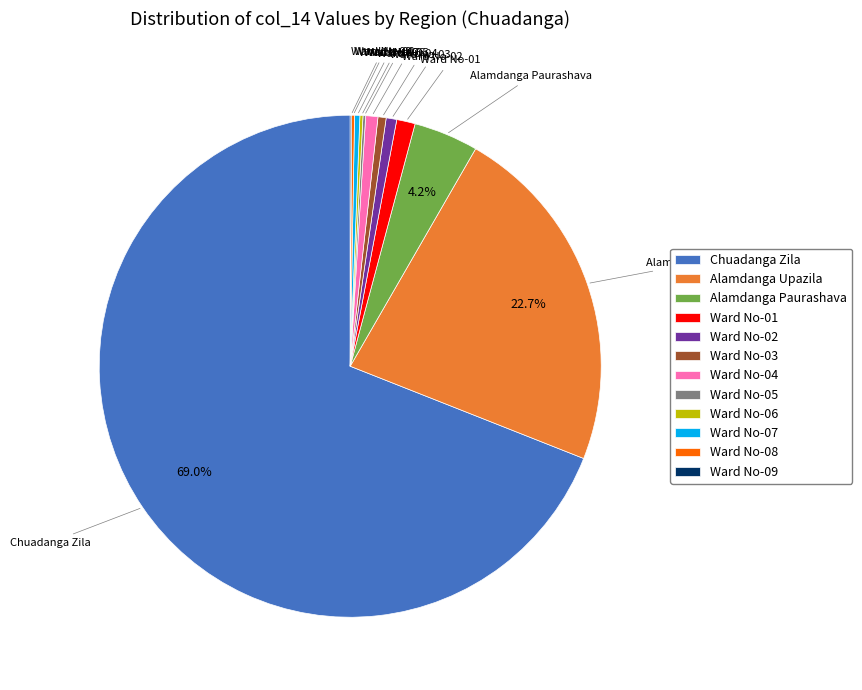

Does Ward No-02 represent more than half of the total?

No